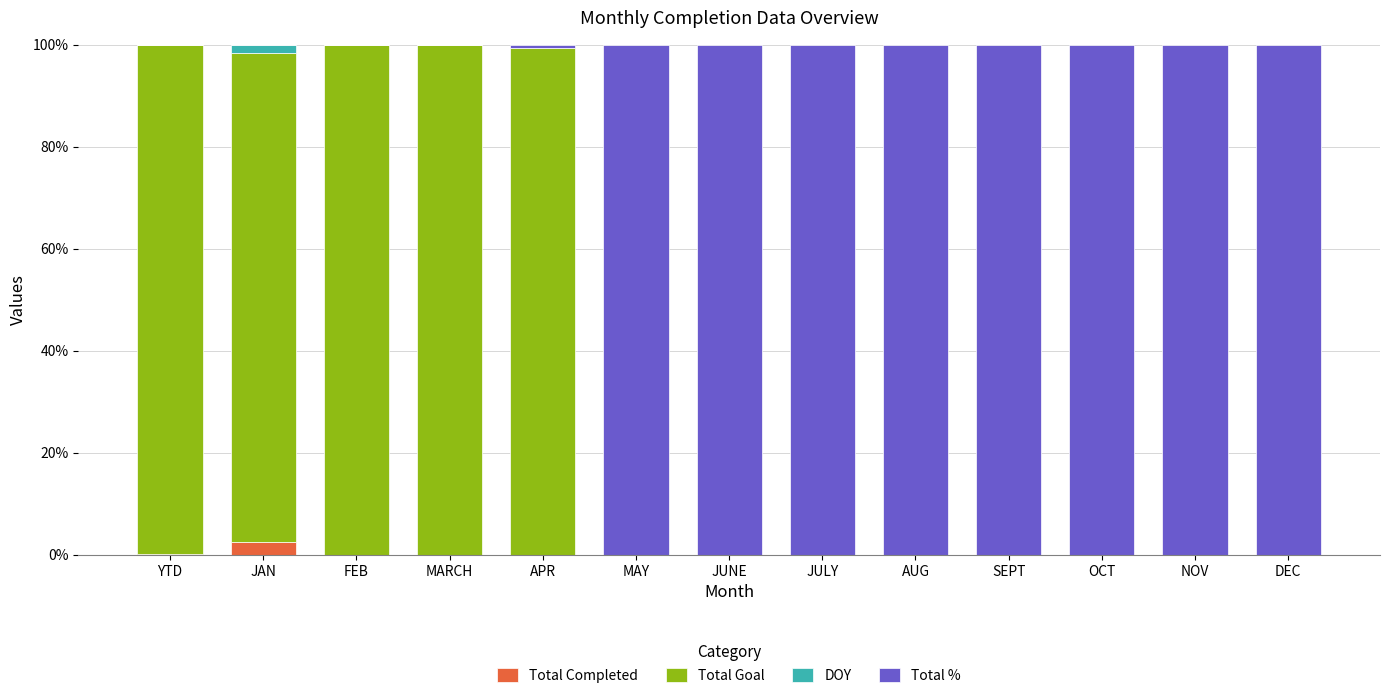

Count the number of data series in this chart.

4